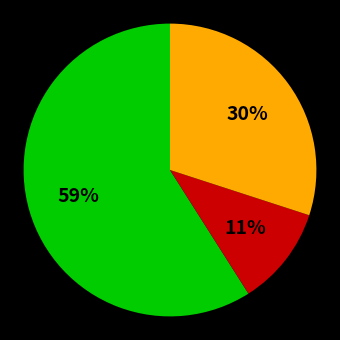

To the nearest percent, what is the average slice percentage?

33%